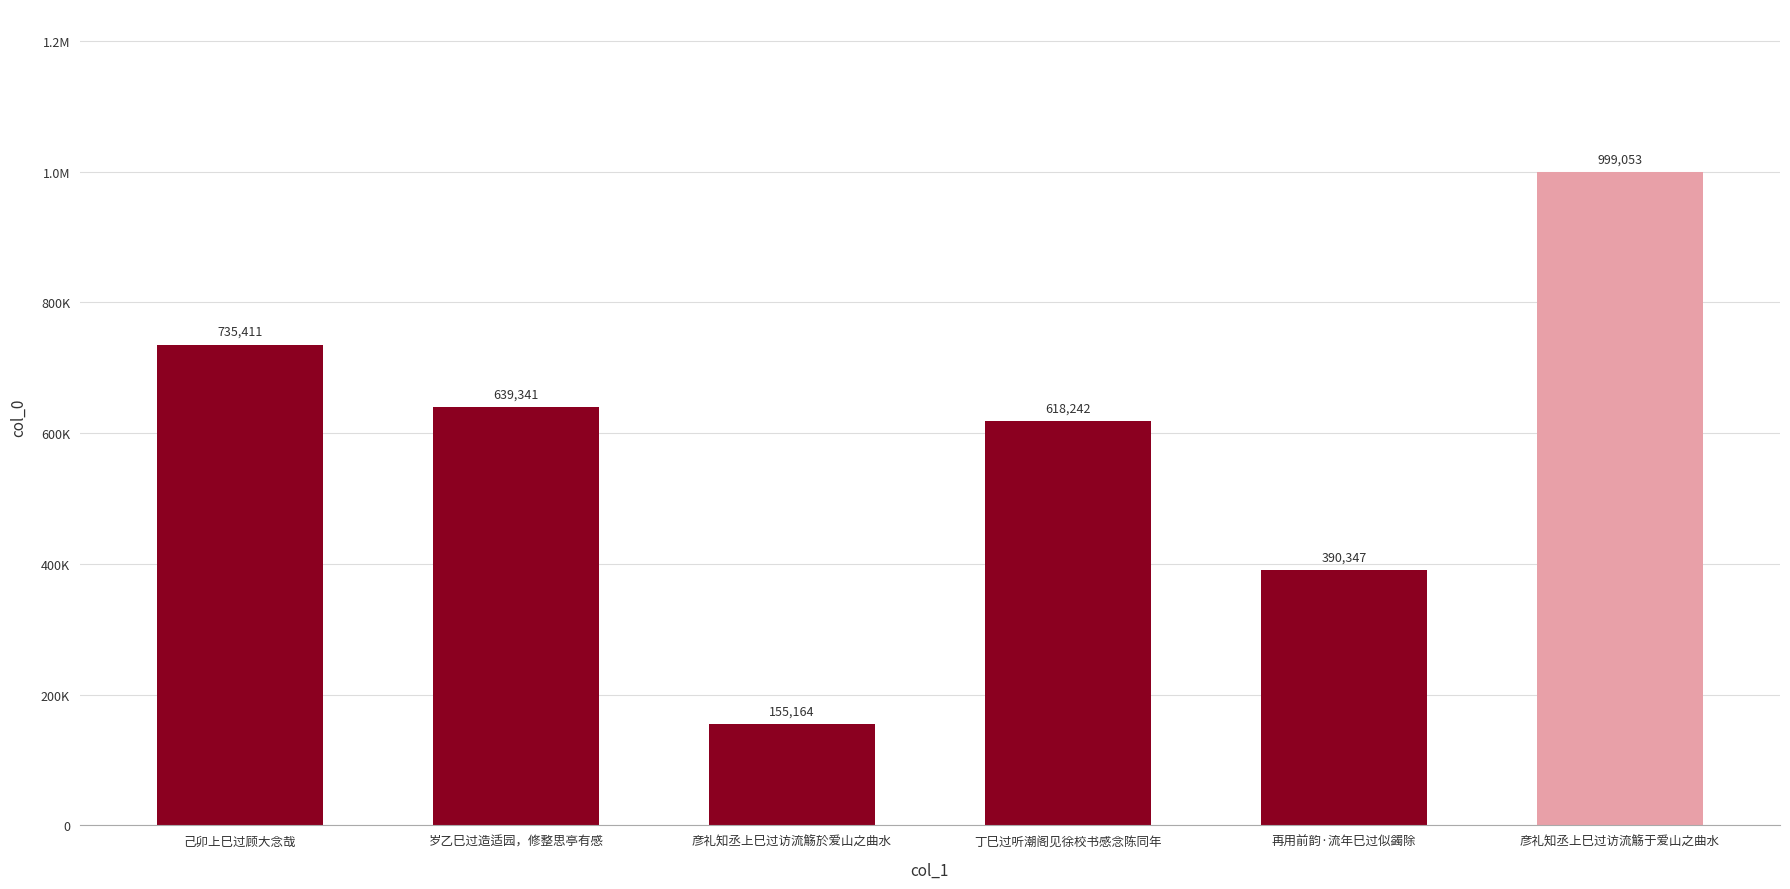

Does the chart contain any negative values?

No